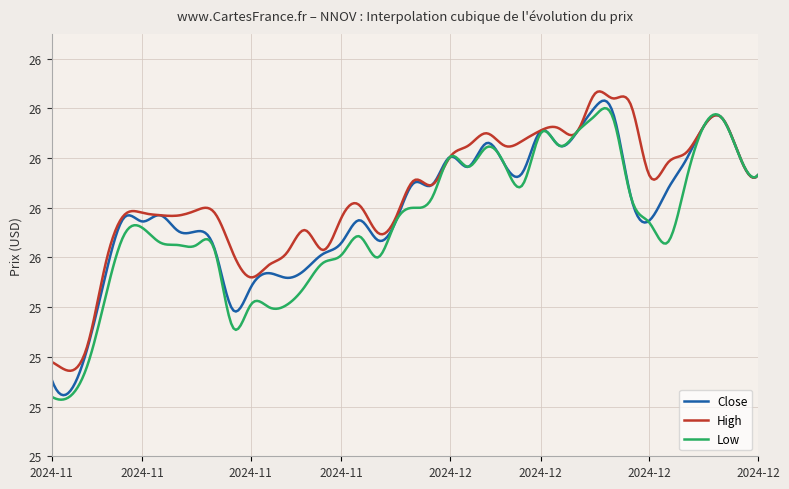

What are all the series names shown in the legend?

Close, High, Low